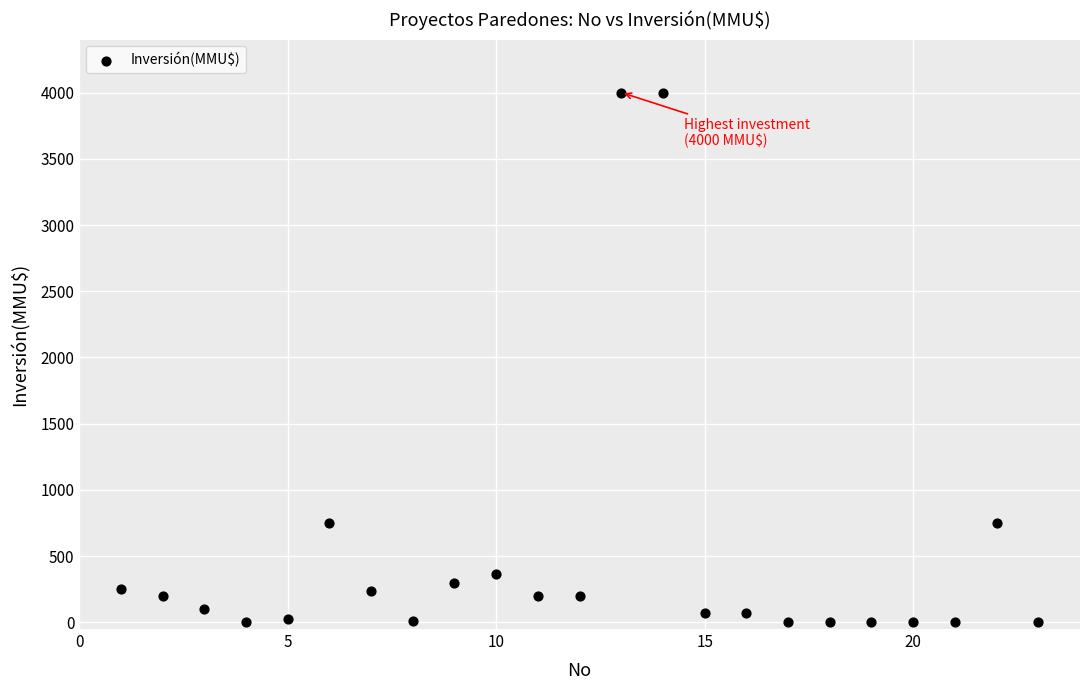

What is the range of Y values (max minus min)?

4000